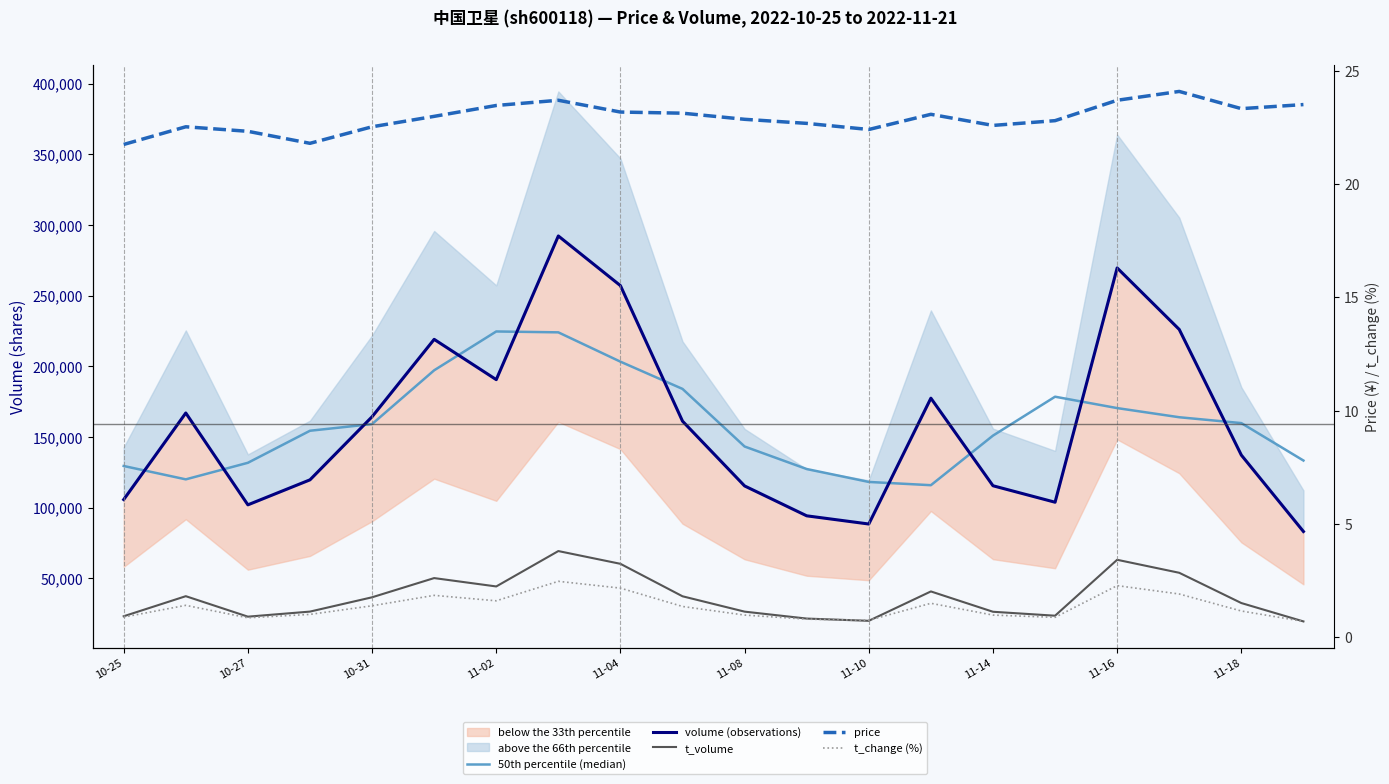

How many lines are shown in the chart?

5